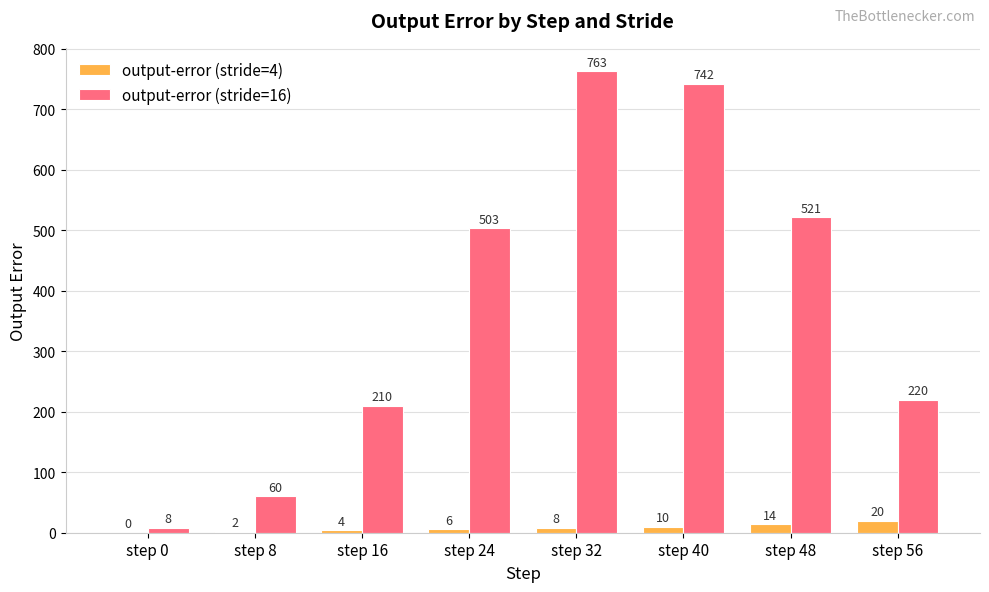

What is the highest value of the output-error (stride=16) series?

763